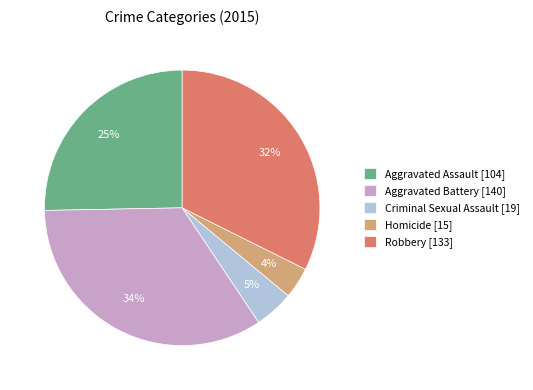

To the nearest percent, what is the difference between the Robbery and Aggravated Assault slice percentages?

7%